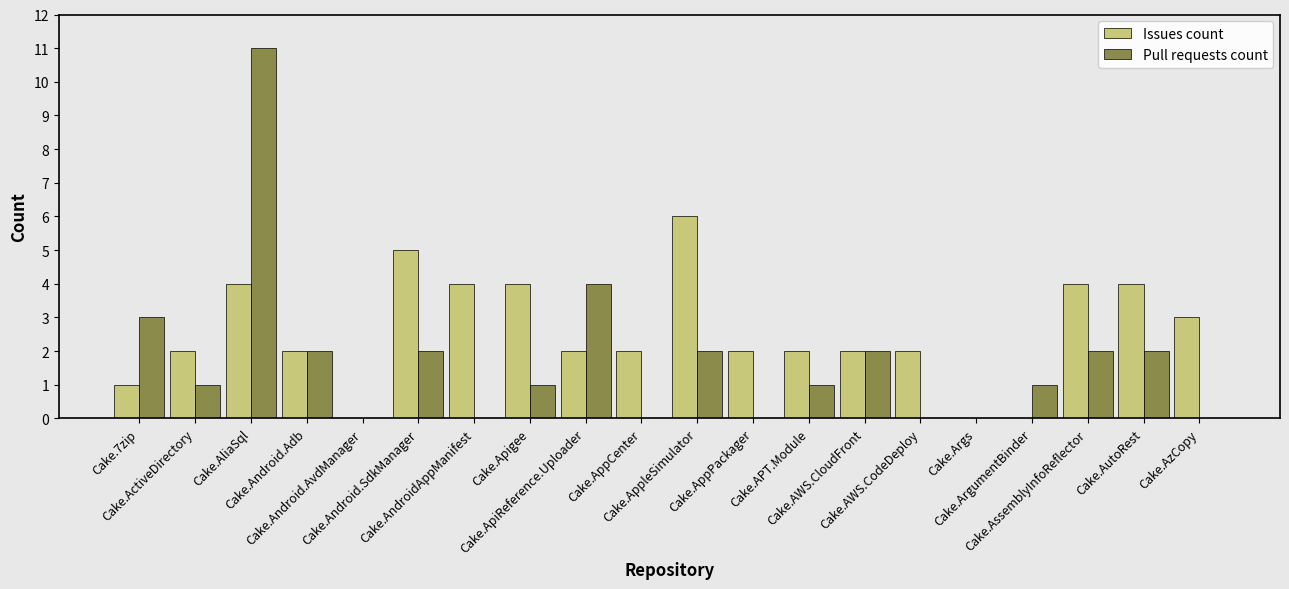

Reading right to left, list all the values displayed in this chart.

Issues count: 3	4	4	0	0	2	2	2	2	6	2	2	4	4	5	0	2	4	2	1
Pull requests count: 0	2	2	1	0	0	2	1	0	2	0	4	1	0	2	0	2	11	1	3